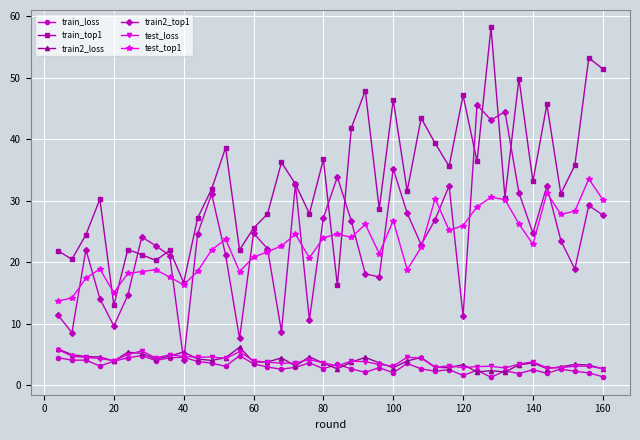

What is the maximum value shown in the chart?

58.2